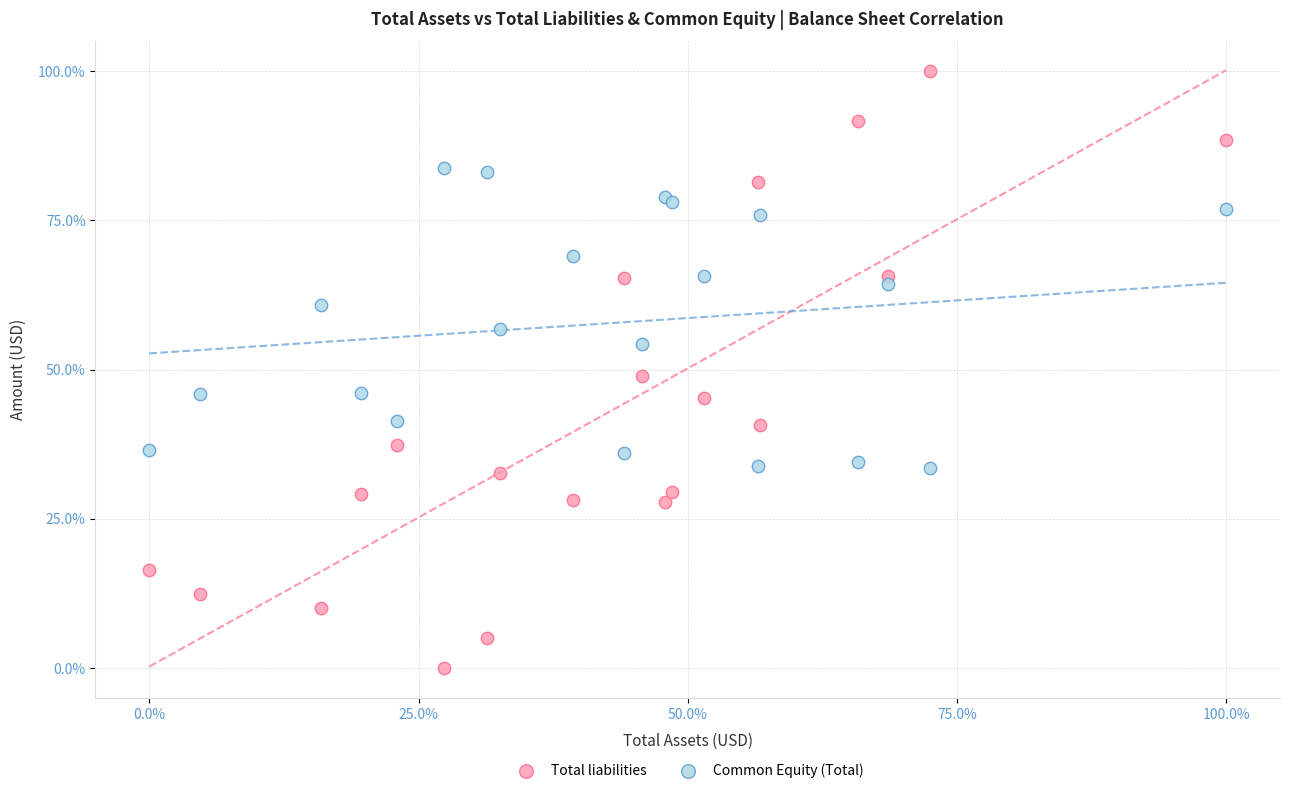

Which series reaches the minimum Y coordinate?

Total liabilities